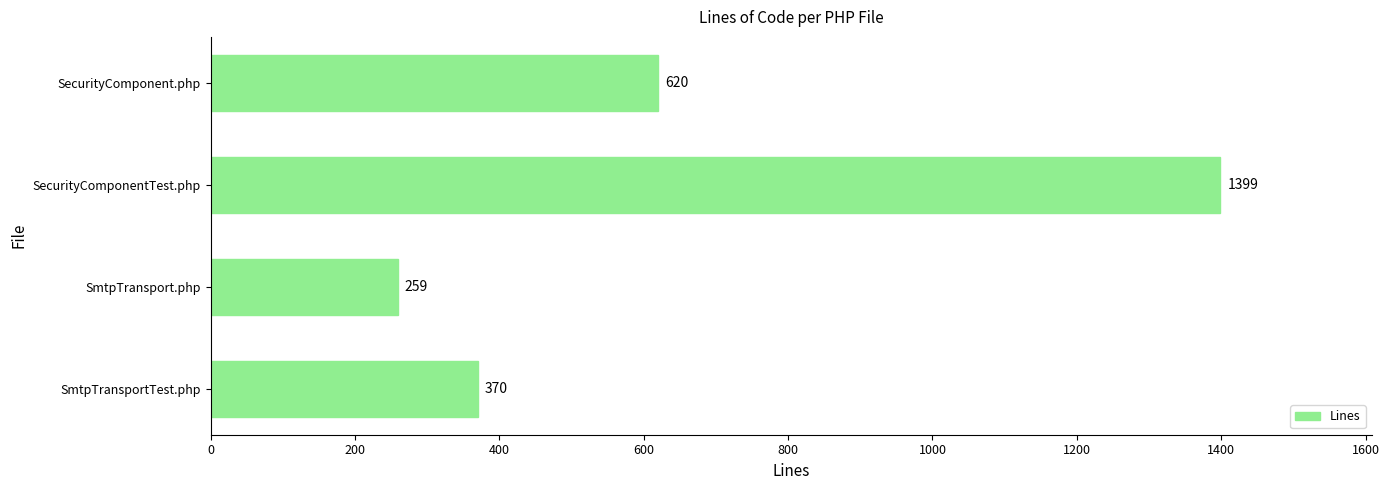

Reading top to bottom, list all the values displayed in this chart.

SecurityComponent.php=620	SecurityComponentTest.php=1399	SmtpTransport.php=259	SmtpTransportTest.php=370